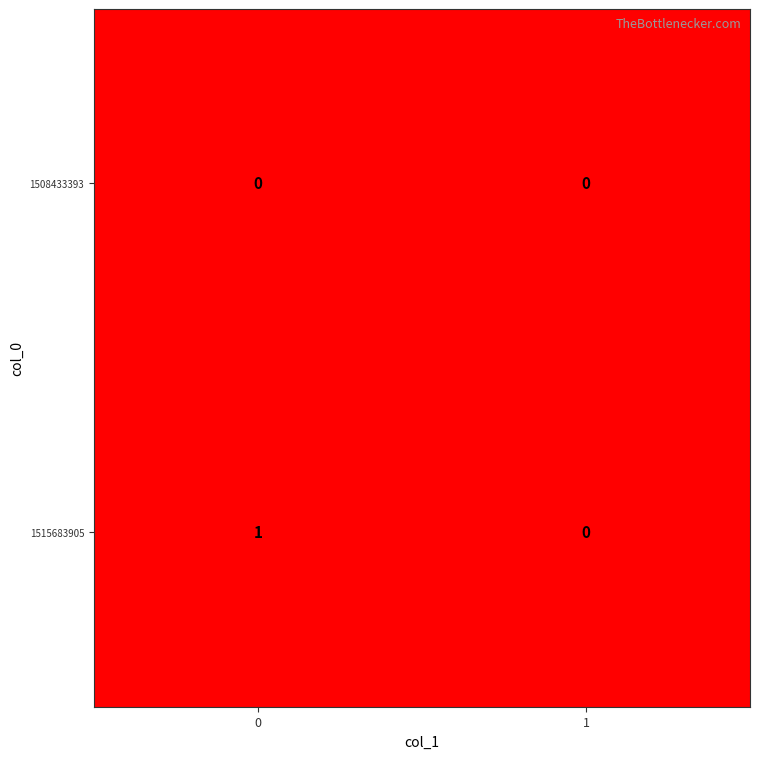

Reading left to right, extract all data points from this chart.

1508433393: 0=0	1=0
1515683905: 0=1	1=0